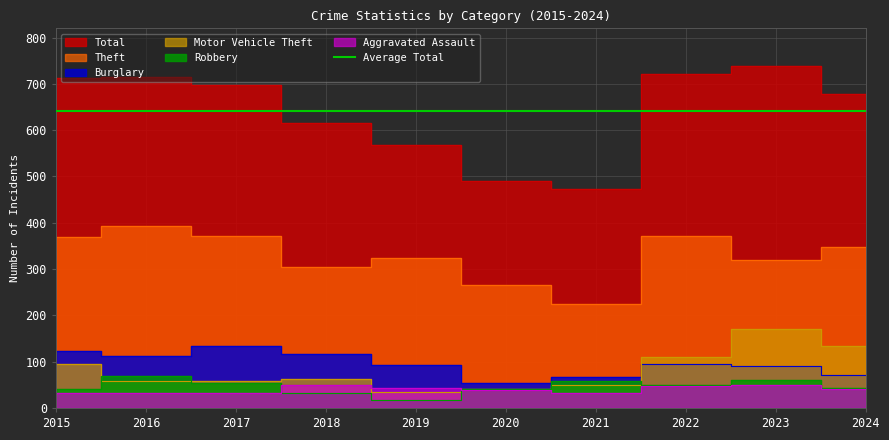

Reading left to right, list all the values displayed in this chart.

Theft: 2015=369	2016=394	2017=372	2018=305	2019=325	2020=266	2021=224	2022=372	2023=319	2024=347
Total: 2015=713	2016=714	2017=697	2018=616	2019=568	2020=491	2021=474	2022=722	2023=739	2024=679
Burglary: 2015=123	2016=113	2017=133	2018=117	2019=92	2020=55	2021=67	2022=95	2023=91	2024=72
Motor Vehicle Theft: 2015=96	2016=59	2017=59	2018=63	2019=35	2020=40	2021=49	2022=110	2023=171	2024=133
Robbery: 2015=41	2016=69	2017=55	2018=33	2019=17	2020=40	2021=59	2022=50	2023=61	2024=44
Aggravated Assault: 2015=32	2016=32	2017=32	2018=50	2019=43	2020=39	2021=32	2022=48	2023=50	2024=40